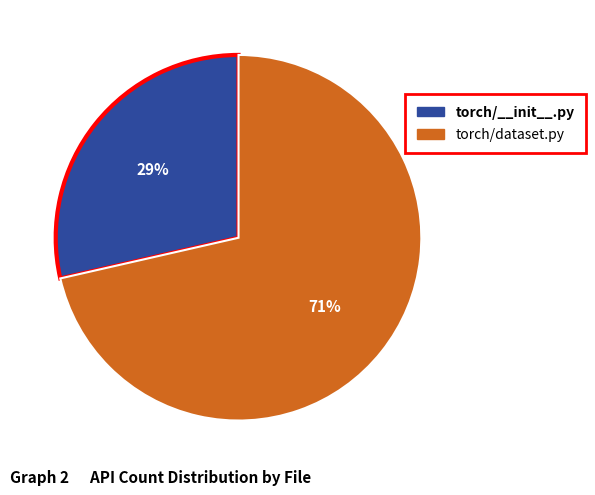

Is there any slice that represents more than half of the pie?

Yes